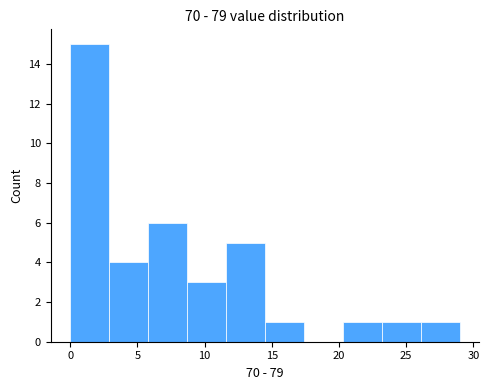

What is the height of the bar covering 14.5 to 17.4 on the x-axis? Neither the bar edges nor the heights are printed on the chart, so give them approximately, as read against the axes.

1